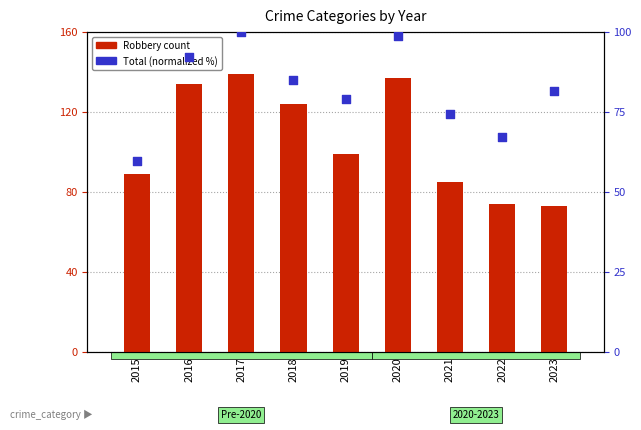

Is the value of Robbery at 2020 greater than the value of Total (normalized) at 2021?

Yes